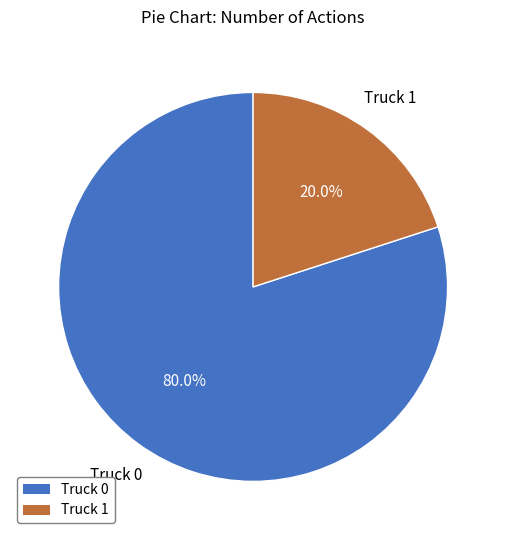

What percentage is NOT represented by Truck 0?

20.0%